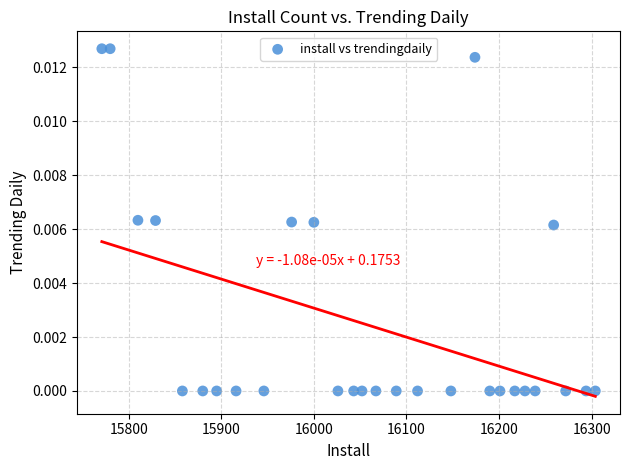

What is the range of X values (max minus min)?

533.0